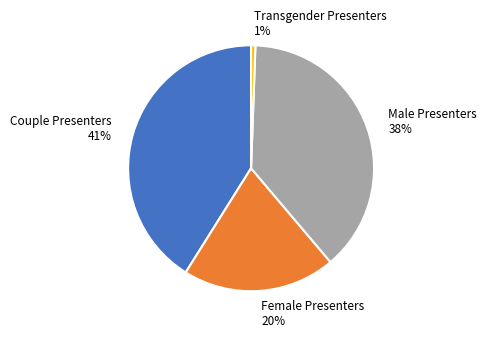

Which category has the smallest portion of the pie?

Transgender Presenters